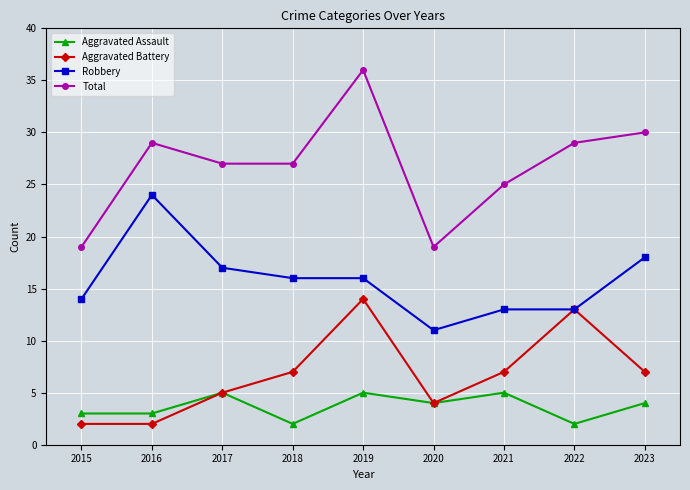

Which series has the largest total across all categories?

Total